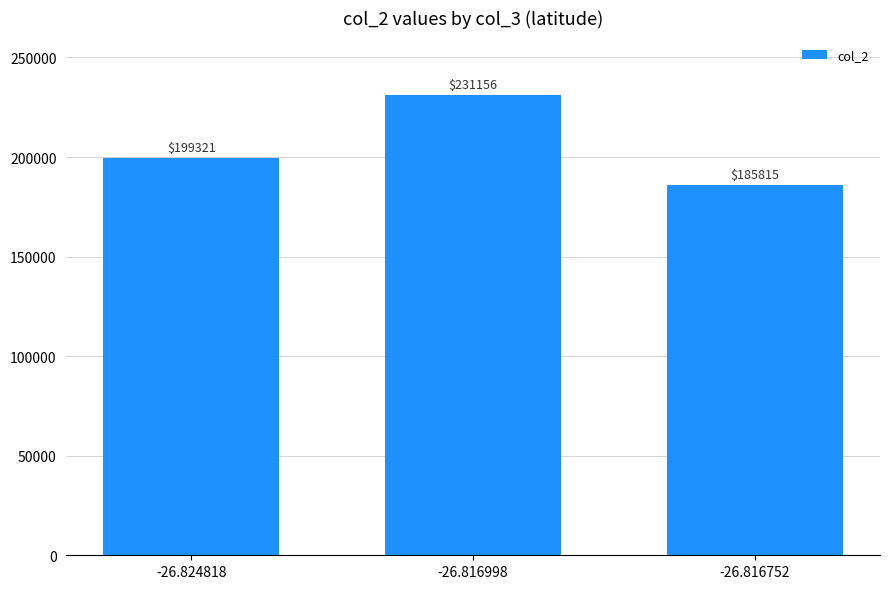

Which label corresponds to the smallest value in the chart?

-26.816752